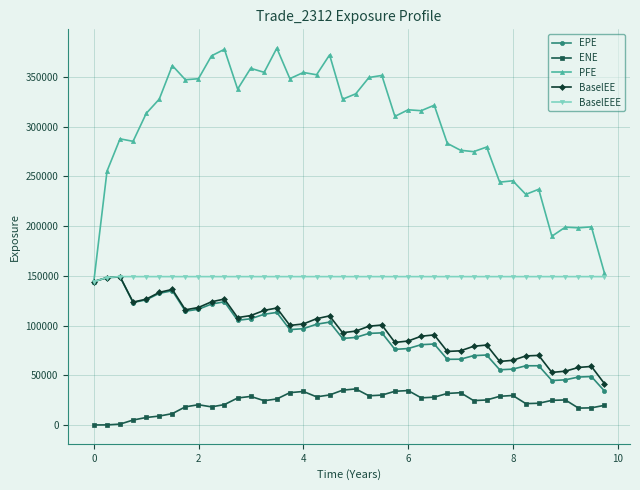

What are all the series names shown in the legend?

EPE, ENE, PFE, BaselEE, BaselEEE